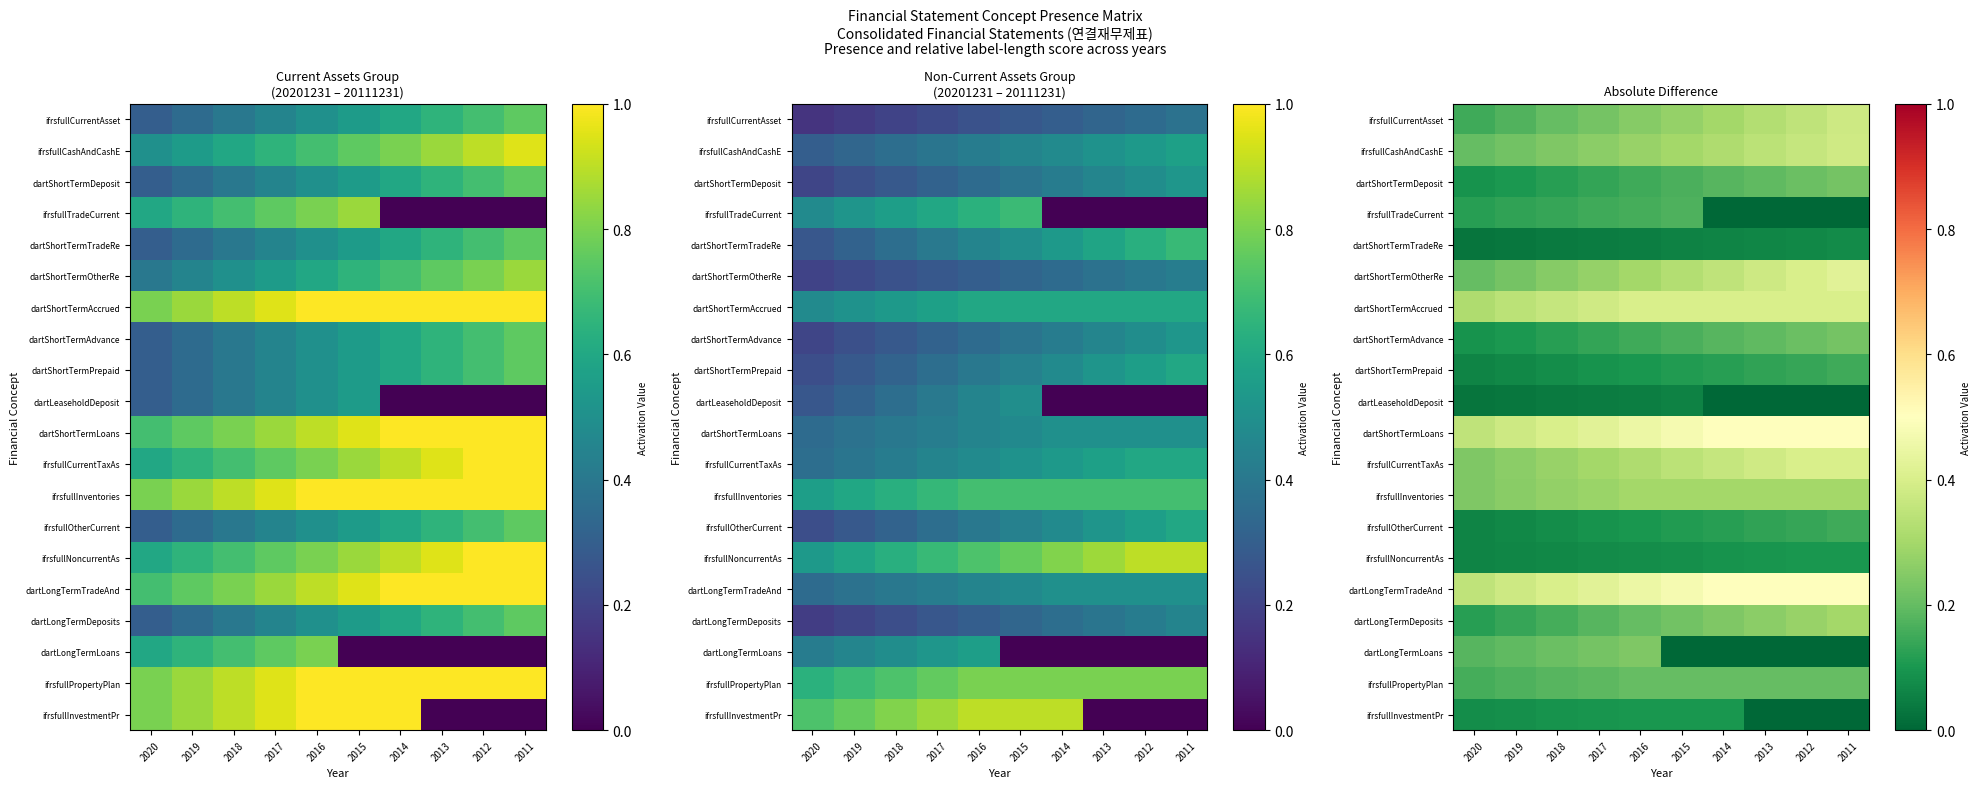

What is the total value across all series at 2017?

4.0